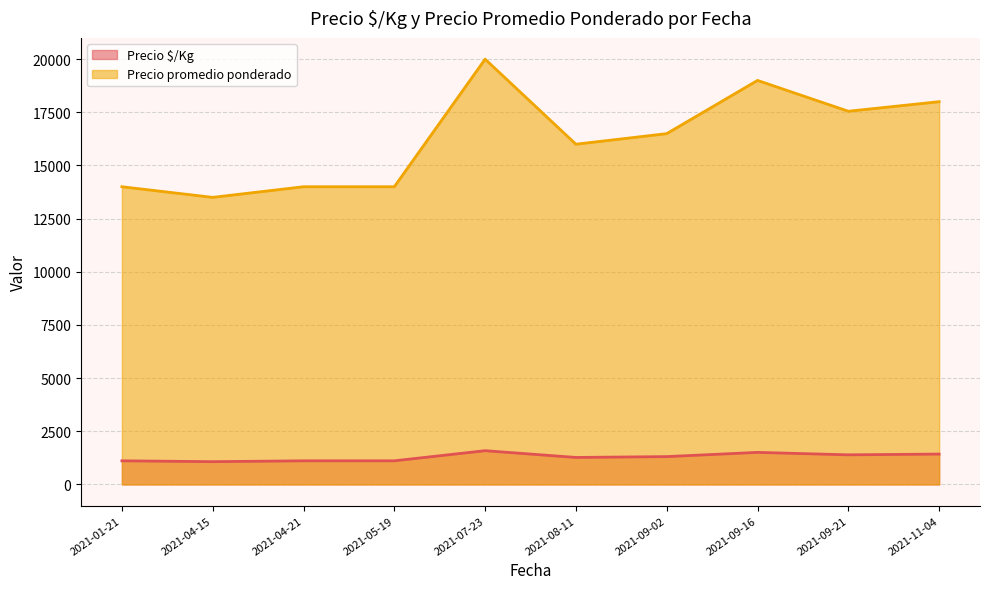

What is the difference between the maximum and minimum values in the Precio promedio ponderado series?

6500.0